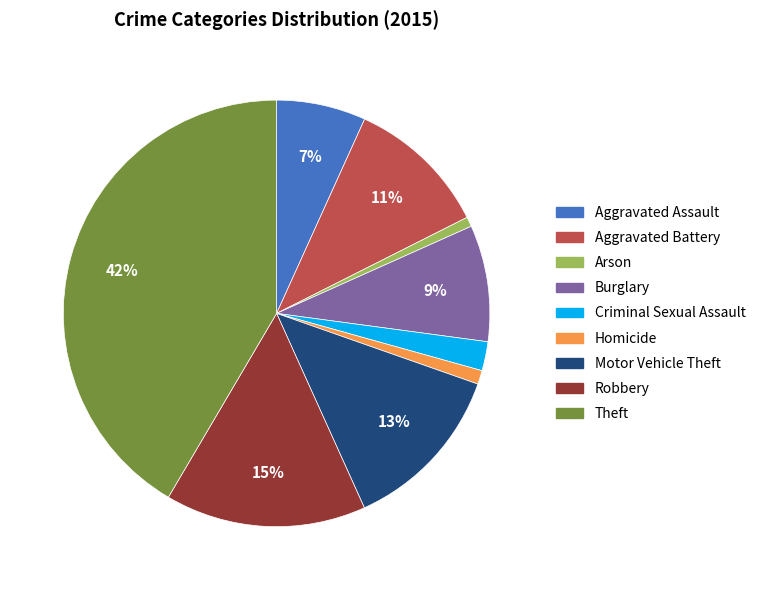

Which category has the biggest portion of the pie?

Theft